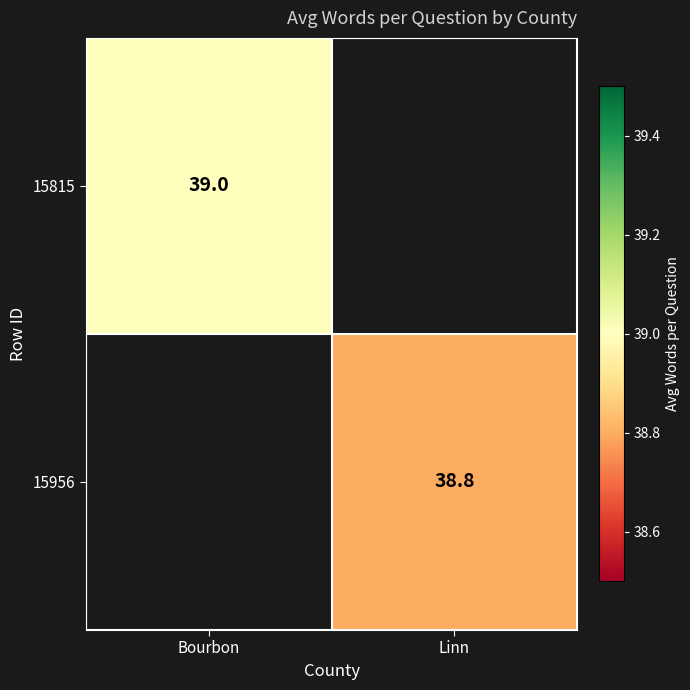

Count the number of data series in this chart.

2